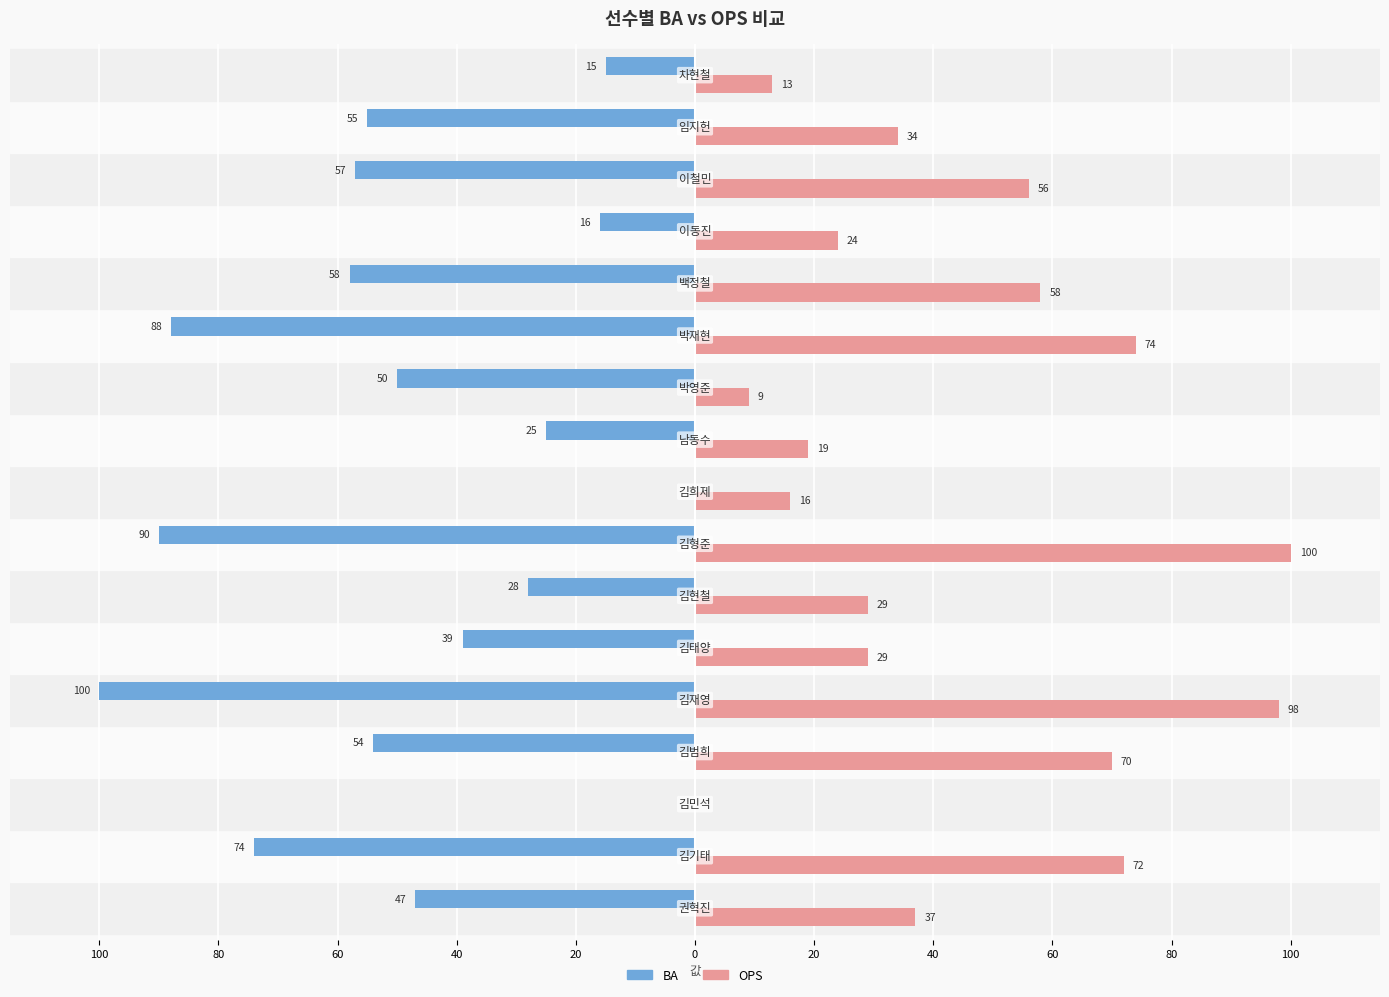

What are all the series names shown in the legend?

BA, OPS